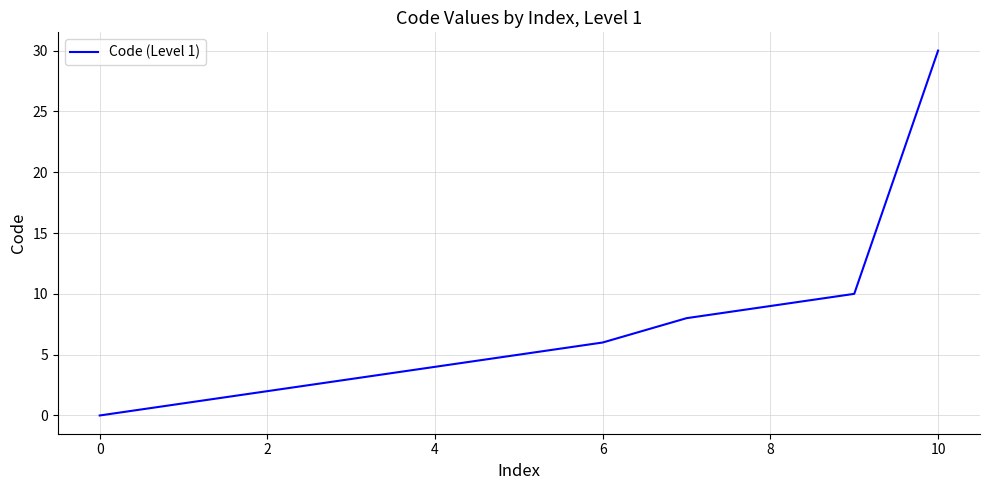

What is the difference between the maximum and second lowest values?

29